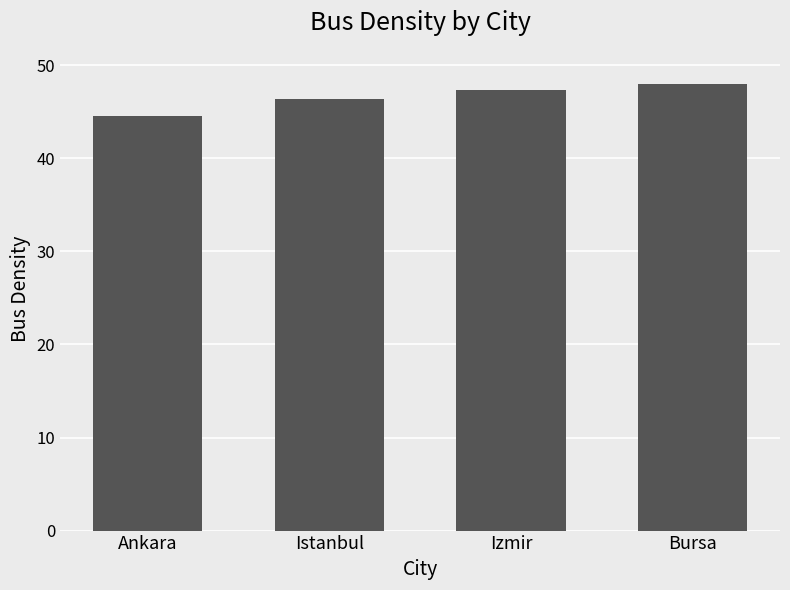

What is the difference between the values at Bursa and Istanbul?

1.6